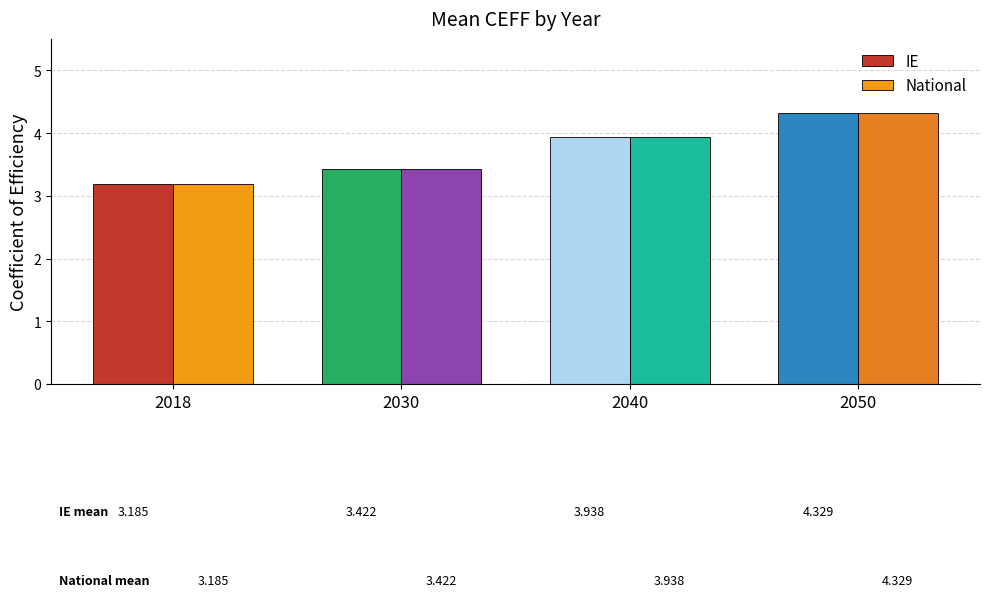

Rank the categories by National value from lowest to highest.

2018, 2030, 2040, 2050